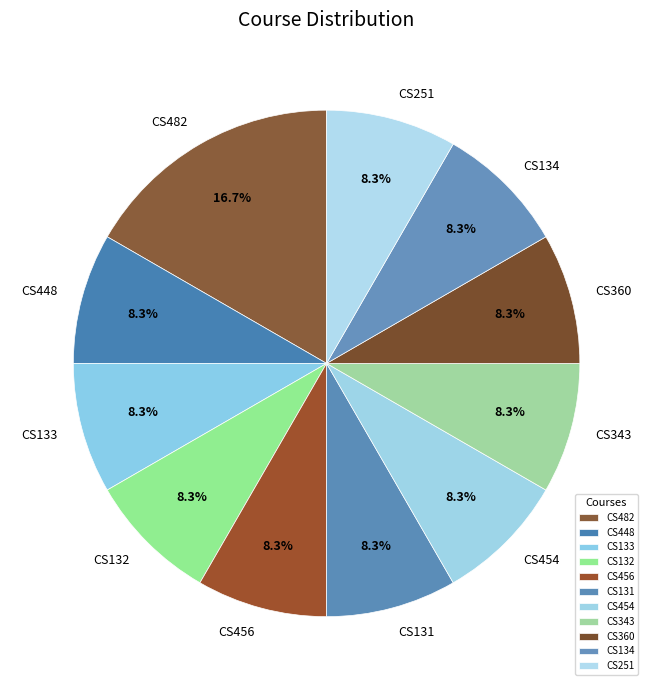

How many slices are in this pie chart?

11